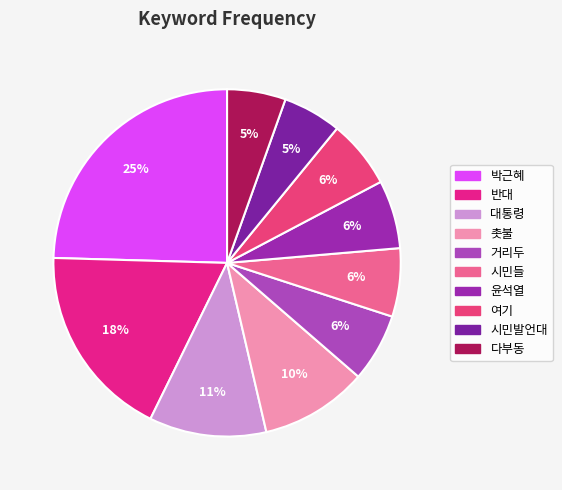

Do 시민들 and 윤석열 together represent more than half of the pie?

No